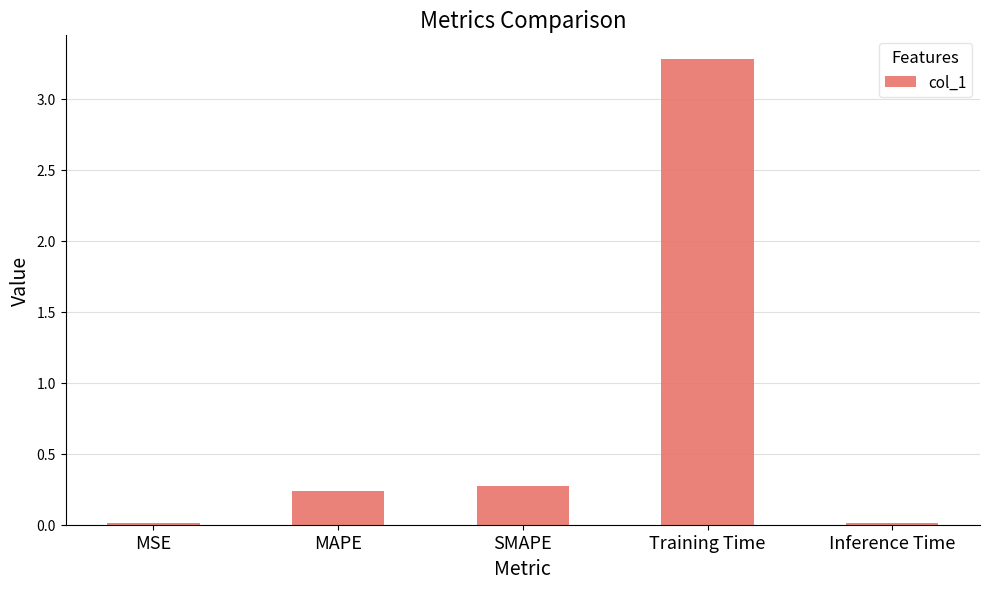

Count the number of categories in the chart.

5